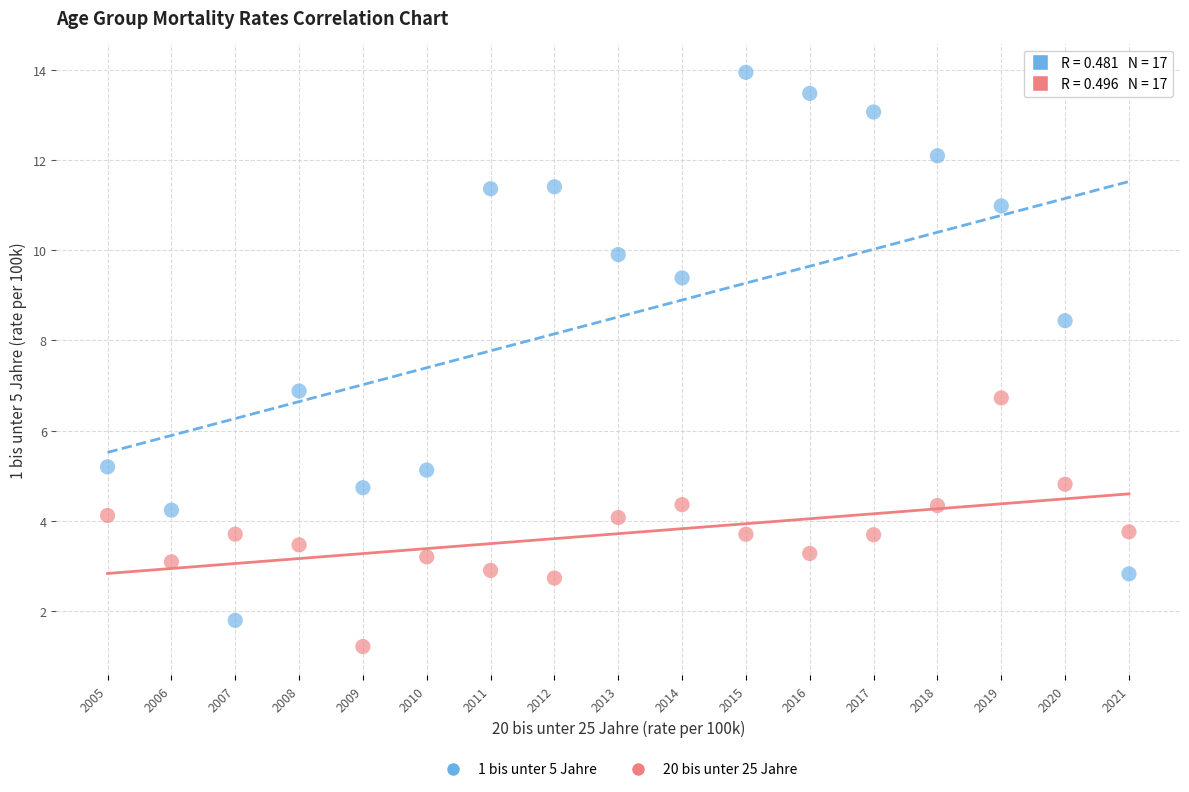

Which series has the widest spread of Y values?

1 bis unter 5 Jahre